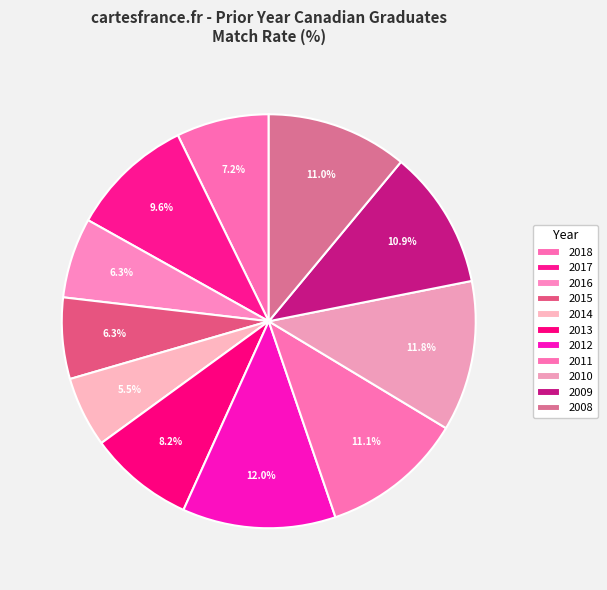

True or false: 2017 accounts for 15% of the total.

False